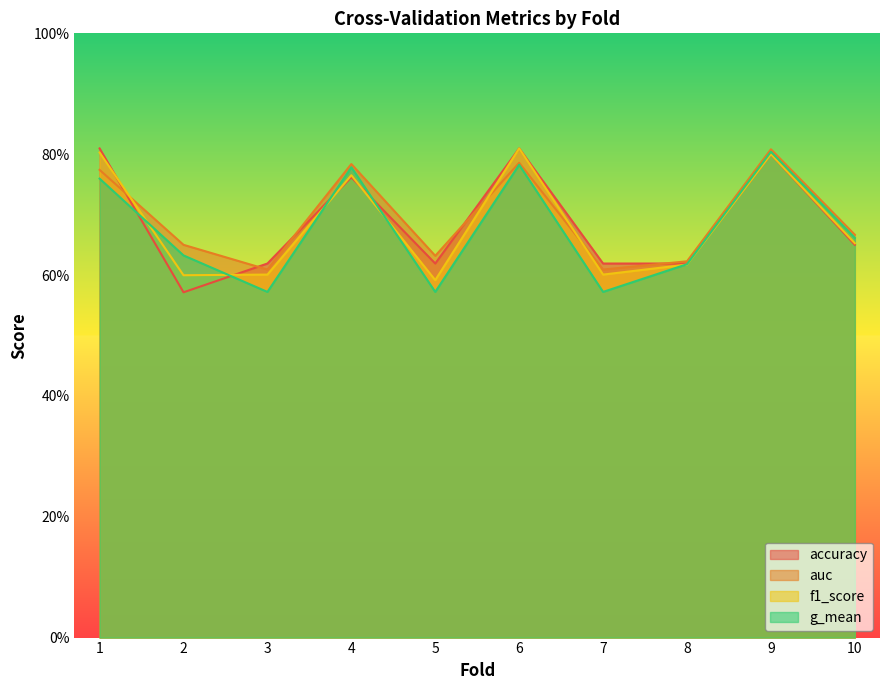

Where is the first local maximum for auc?

4